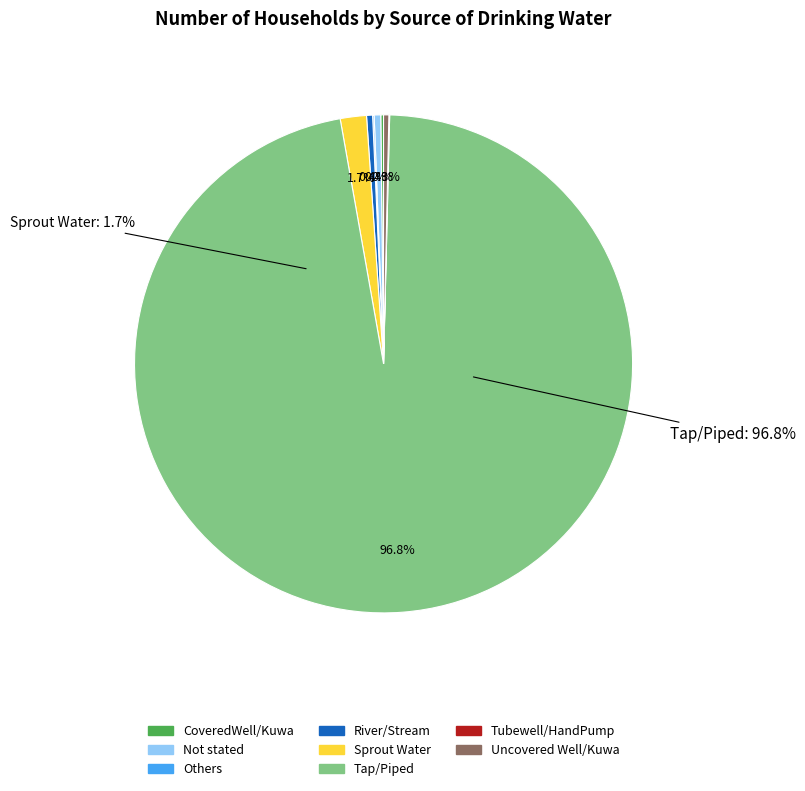

Which has a higher value, Tap/Piped or Others?

Tap/Piped